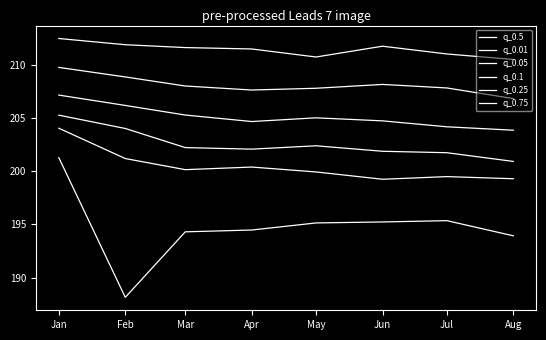

Does the chart have visible grid lines?

No